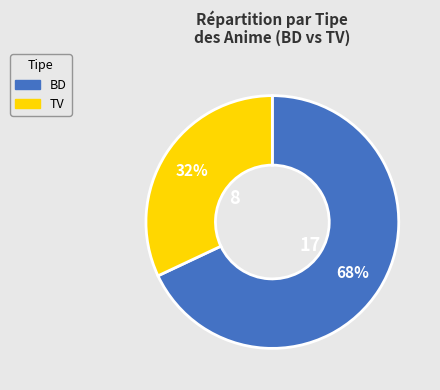

Is it true that BD is 68% of the pie?

True